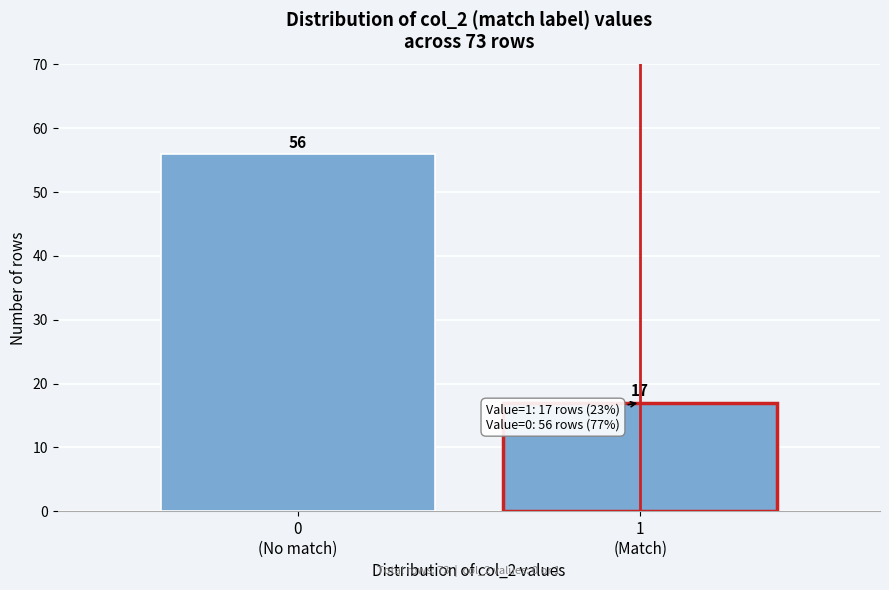

Reading left to right, extract all data points from this chart.

56	17